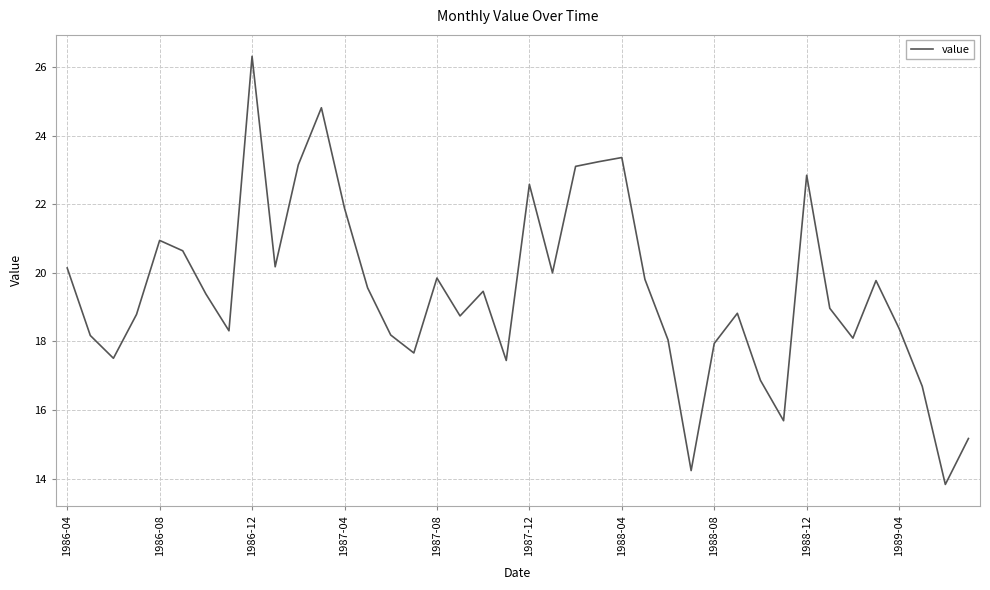

Is this an area chart (filled region under the line)?

No